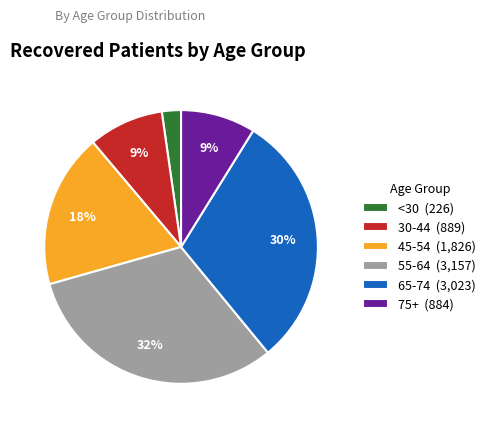

Is <30 (226) the majority of the pie?

No